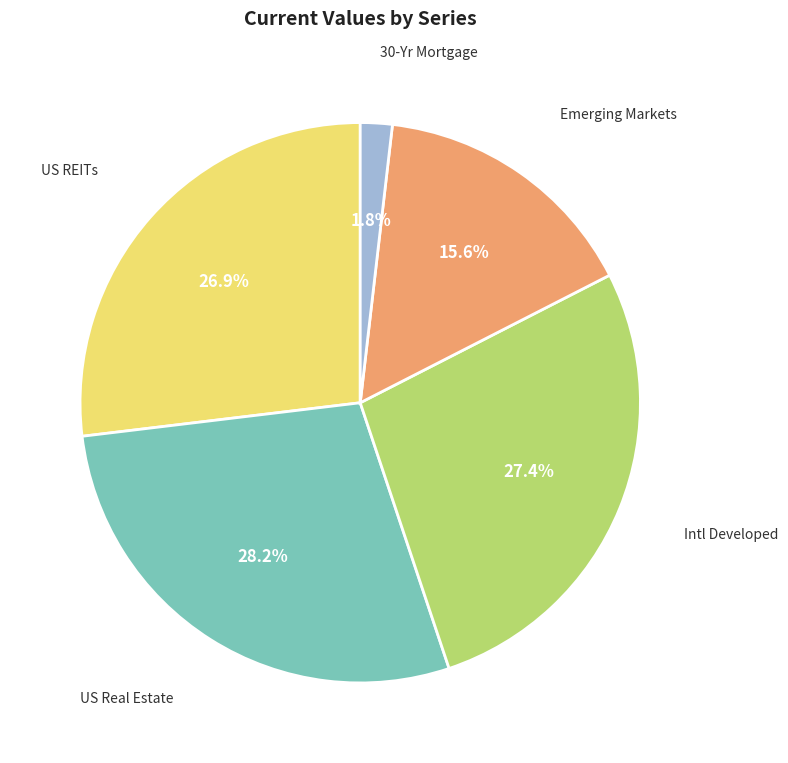

Does any single category account for the majority?

No